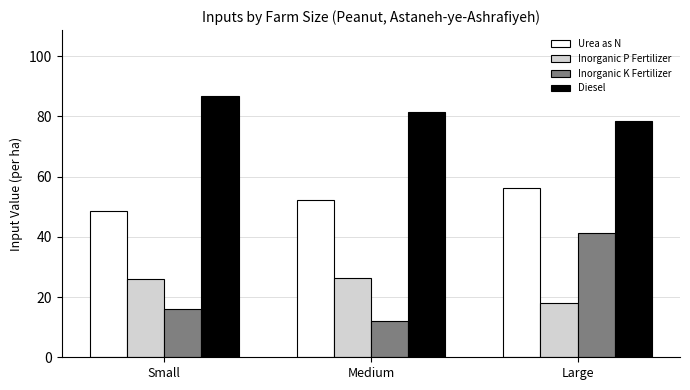

Is it true that Diesel equals 86.9 at Small?

True